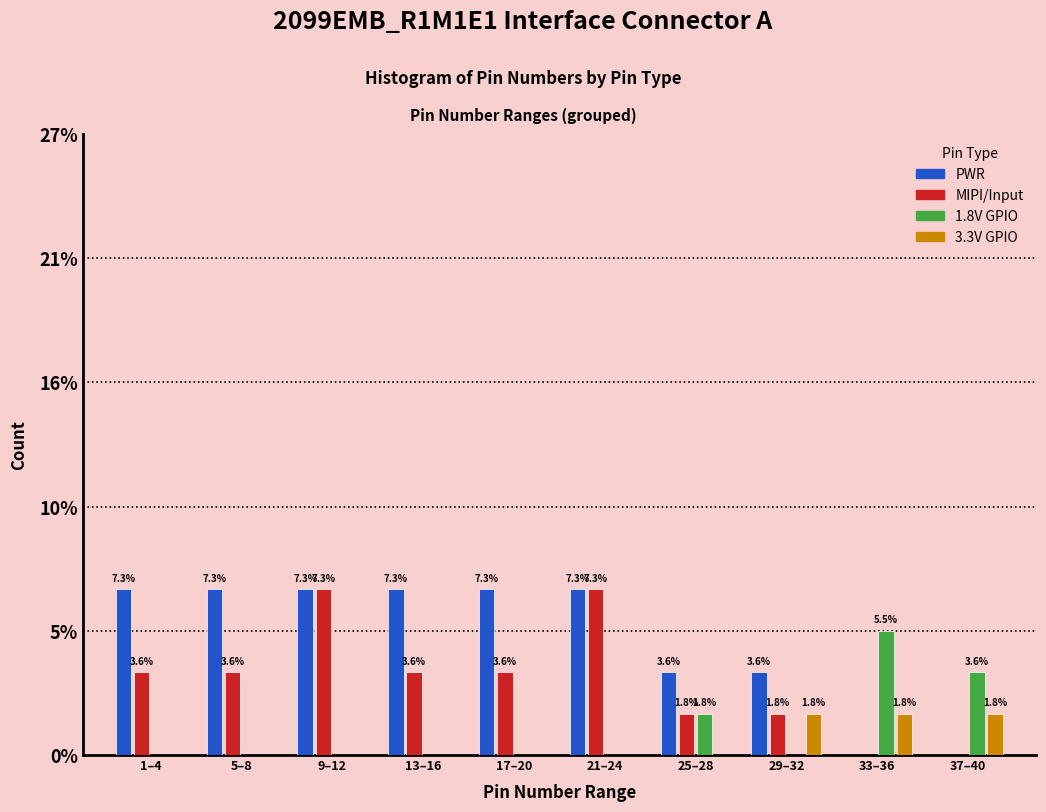

Are the bars horizontal?

No